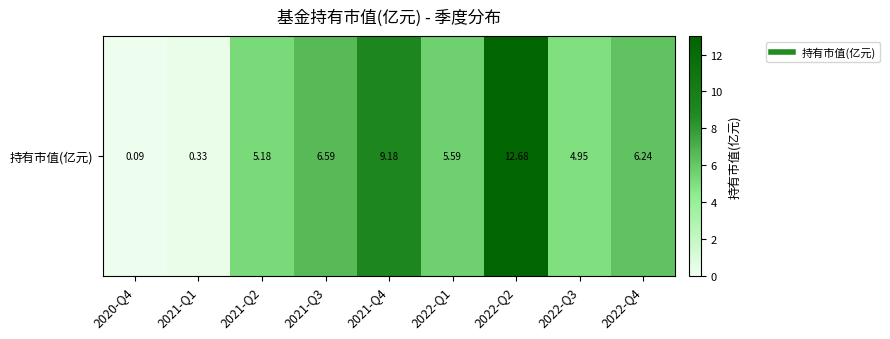

At which label is the value closest to 6?

2022-Q4